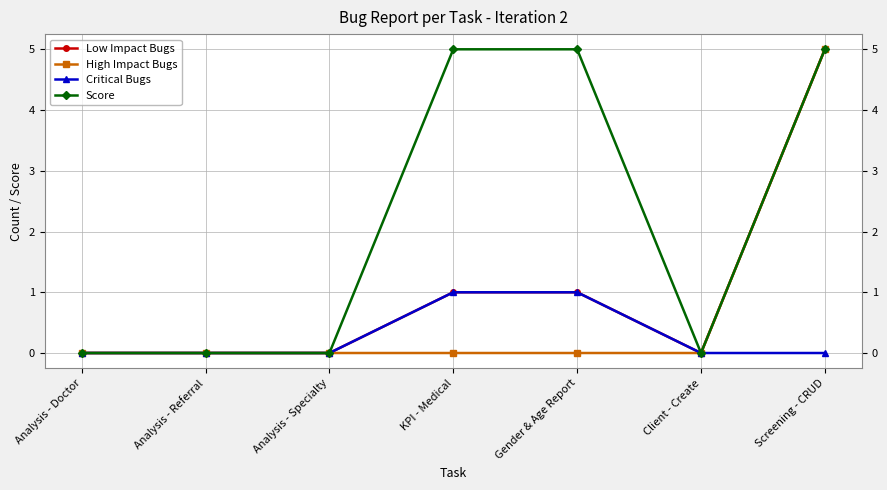

True or false: High Impact Bugs has more than 2 points higher than both neighbors.

False